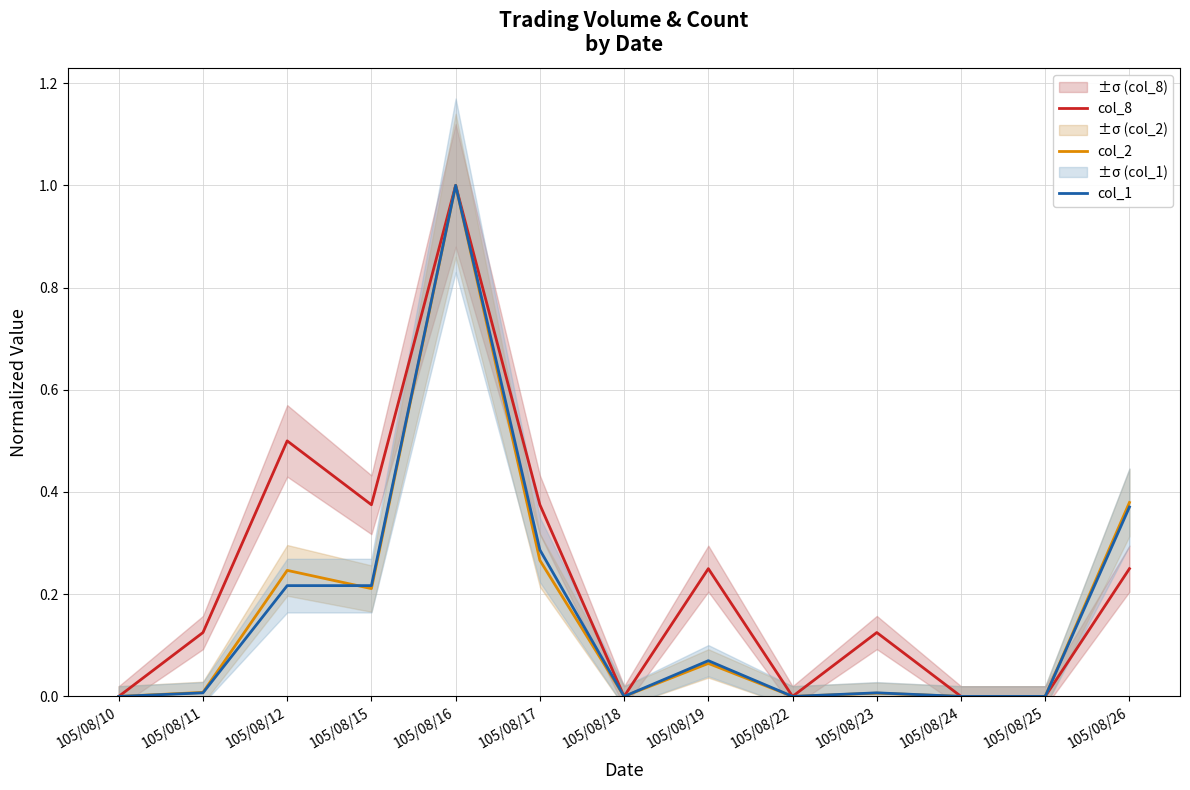

True or false: col_8 has a value of 0.0 at 105/08/25.

True